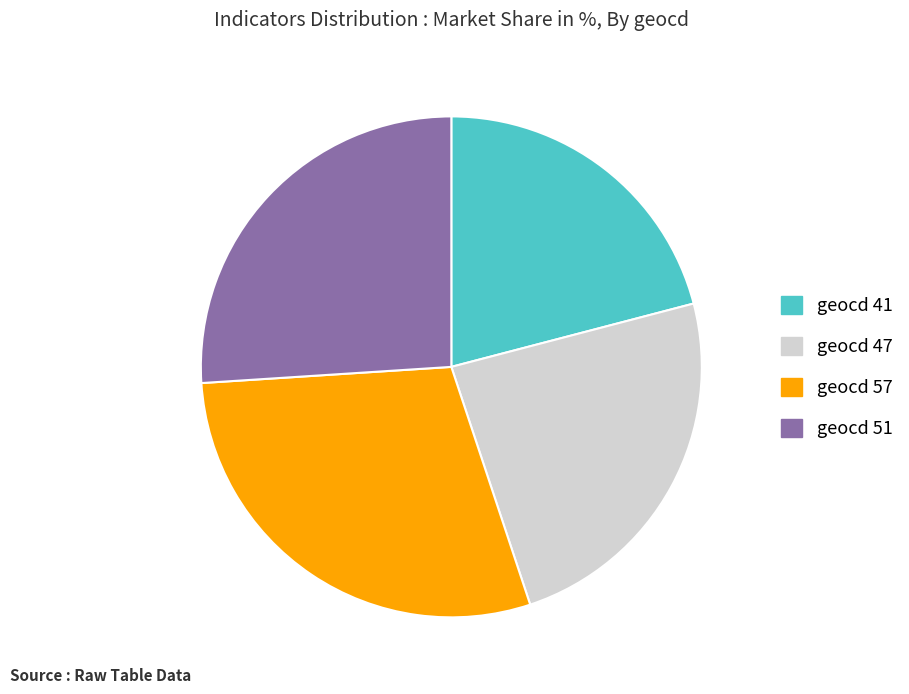

The geocd 47 slice represents 24% of the pie. True or false?

True